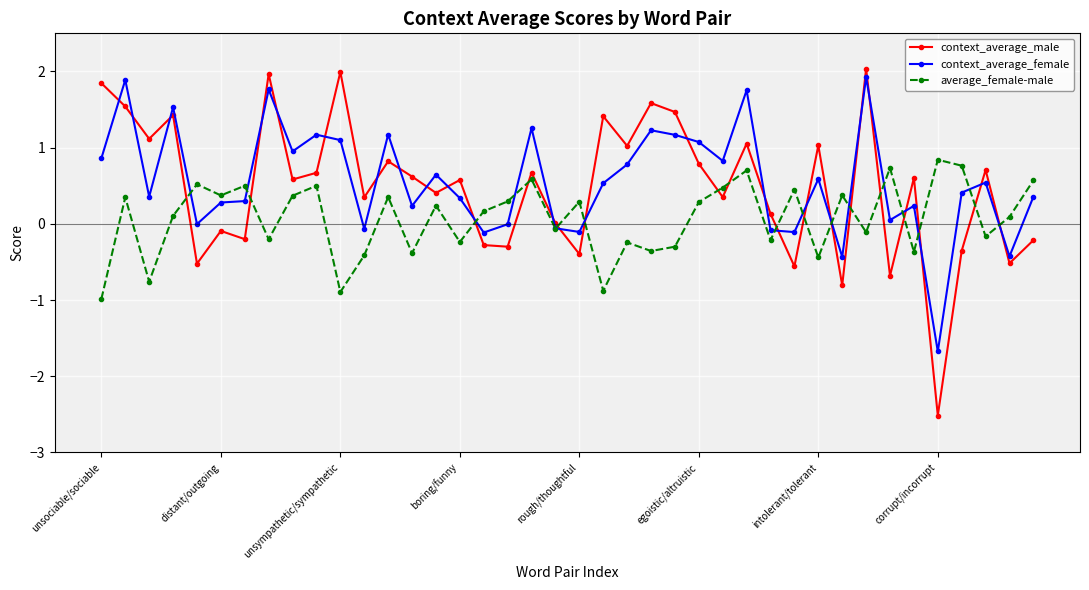

How many interior local valleys does the average_female-male series have?

14